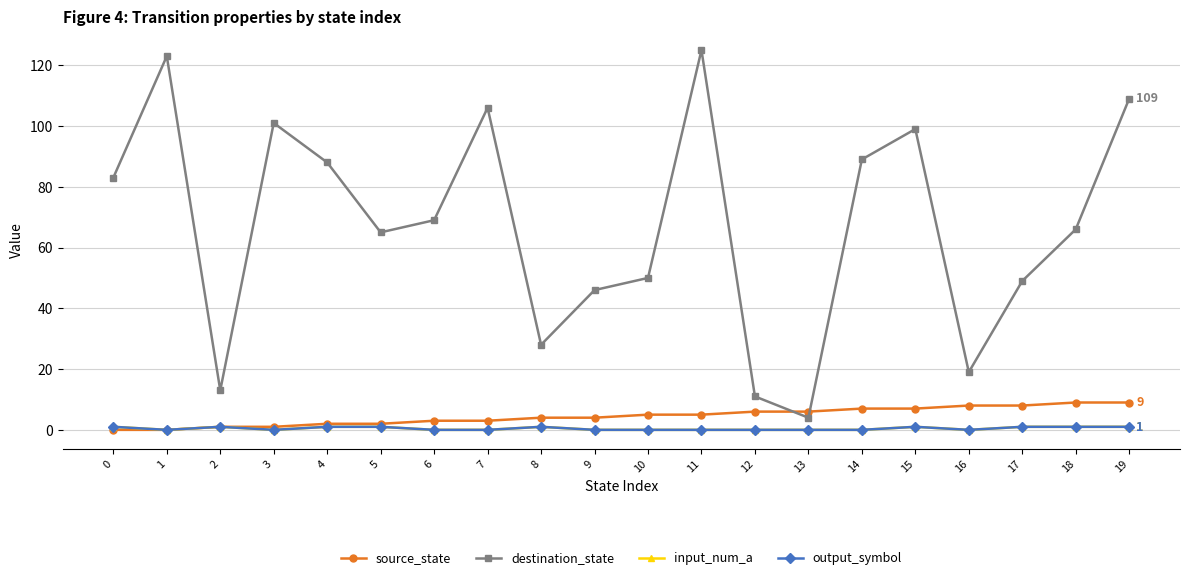

In input_num_a, how many points are lower than both neighbors (excluding endpoints)?

3